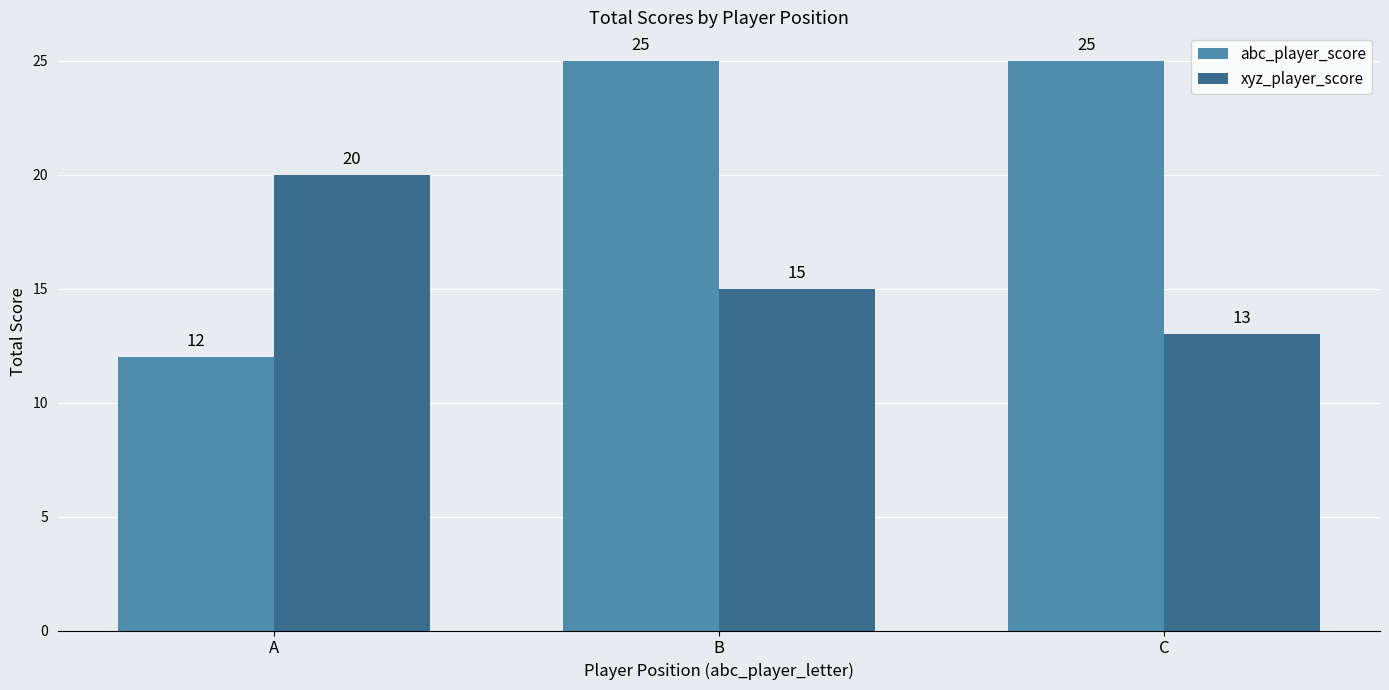

The xyz_player_score series shows 15 at B. True or false?

True